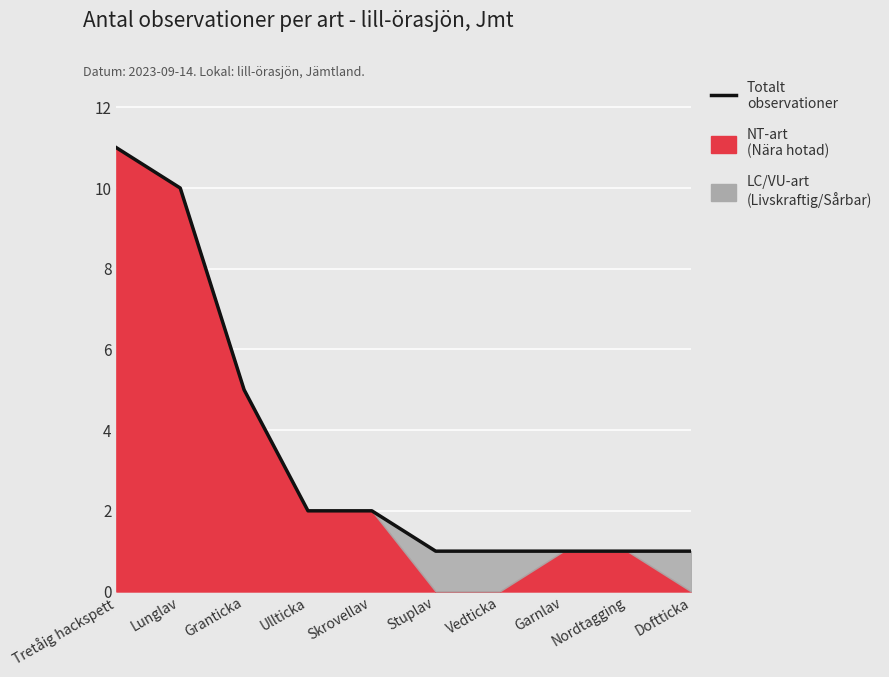

Reading left to right, extract all data points from this chart.

Tretåig hackspett=11	Lunglav=10	Granticka=5	Ullticka=2	Skrovellav=2	Stuplav=1	Vedticka=1	Garnlav=1	Nordtagging=1	Doftticka=1